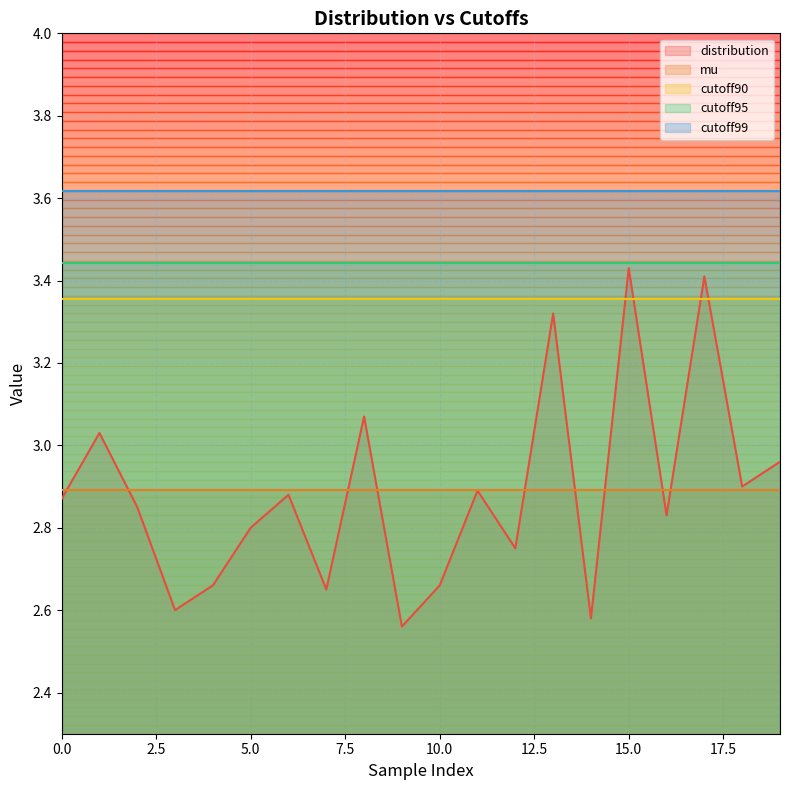

What is the value of the cutoff95 point at the 10th from the left?

3.4